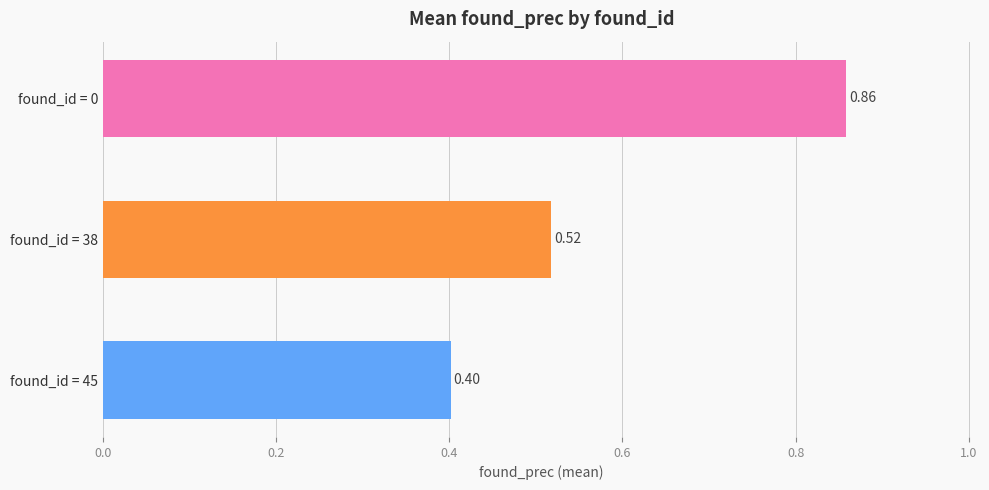

Which has a higher value, found_id = 0 or found_id = 38?

found_id = 0